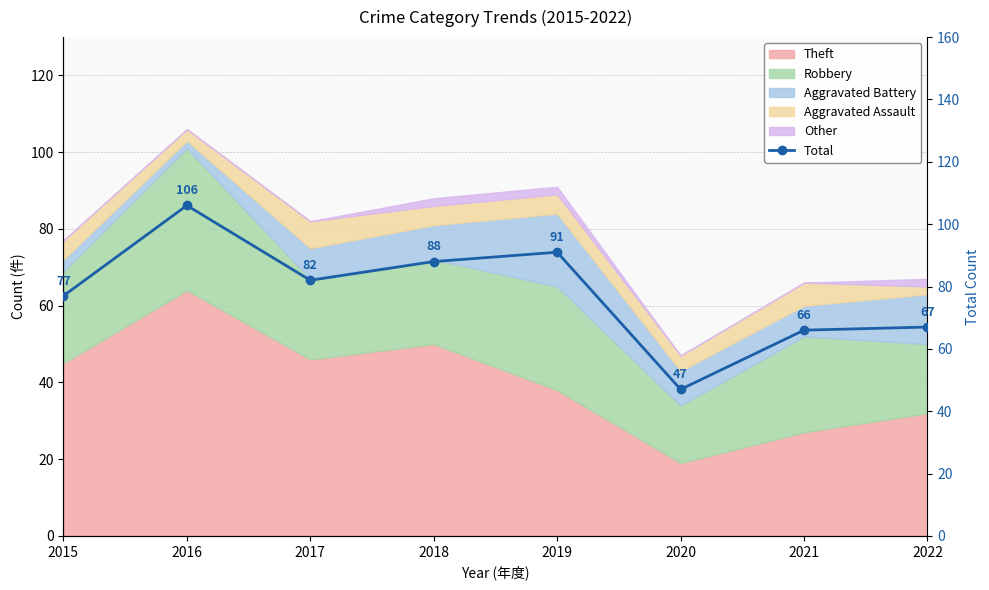

The chart shows a value of 130 at 2019. True or false?

False